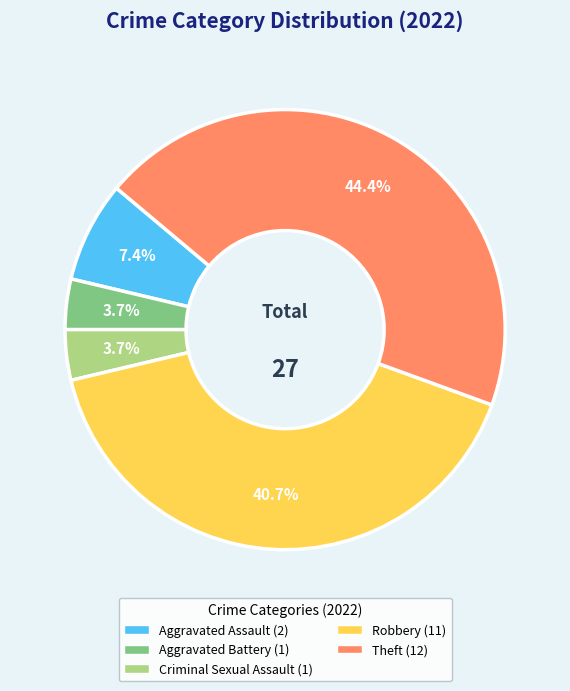

What is the largest slice in the pie chart?

Theft